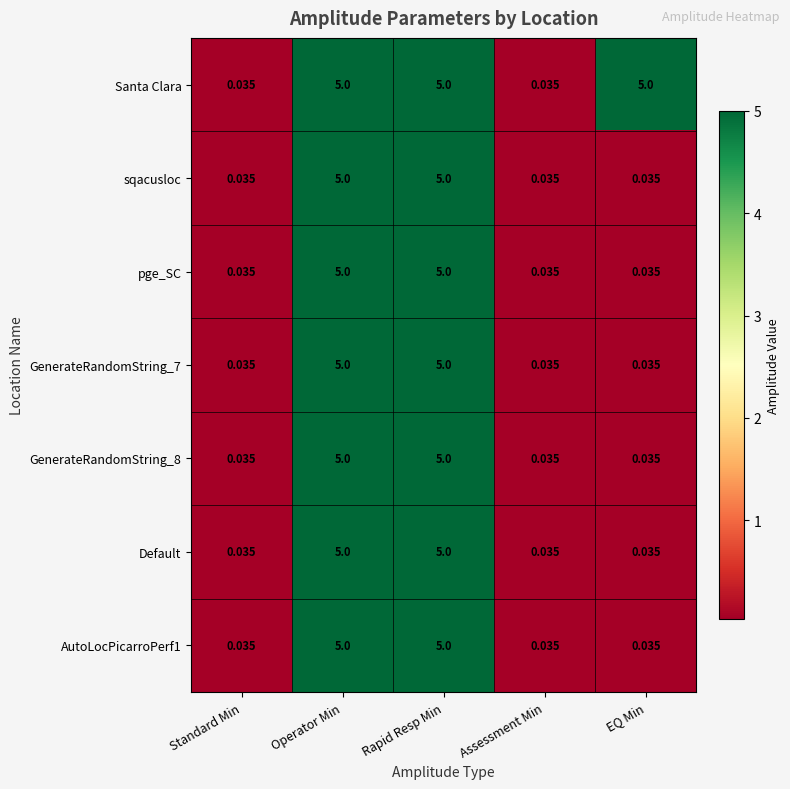

Is the value of GenerateRandomString_7 at Standard Min greater than the value of GenerateRandomString_8 at Rapid Resp Min?

No